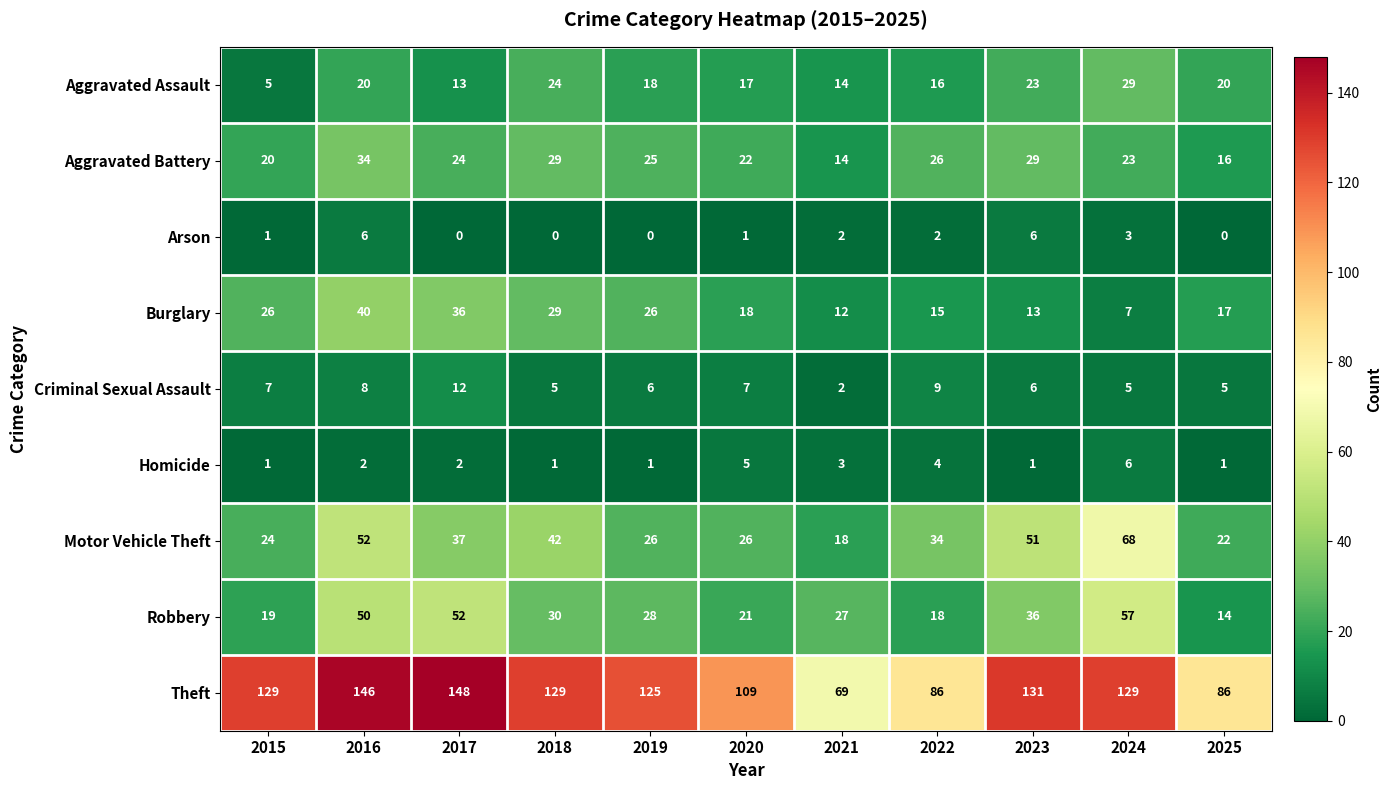

Rank the series at 2020 from highest to lowest value.

Theft, Motor Vehicle Theft, Aggravated Battery, Robbery, Burglary, Aggravated Assault, Criminal Sexual Assault, Homicide, Arson